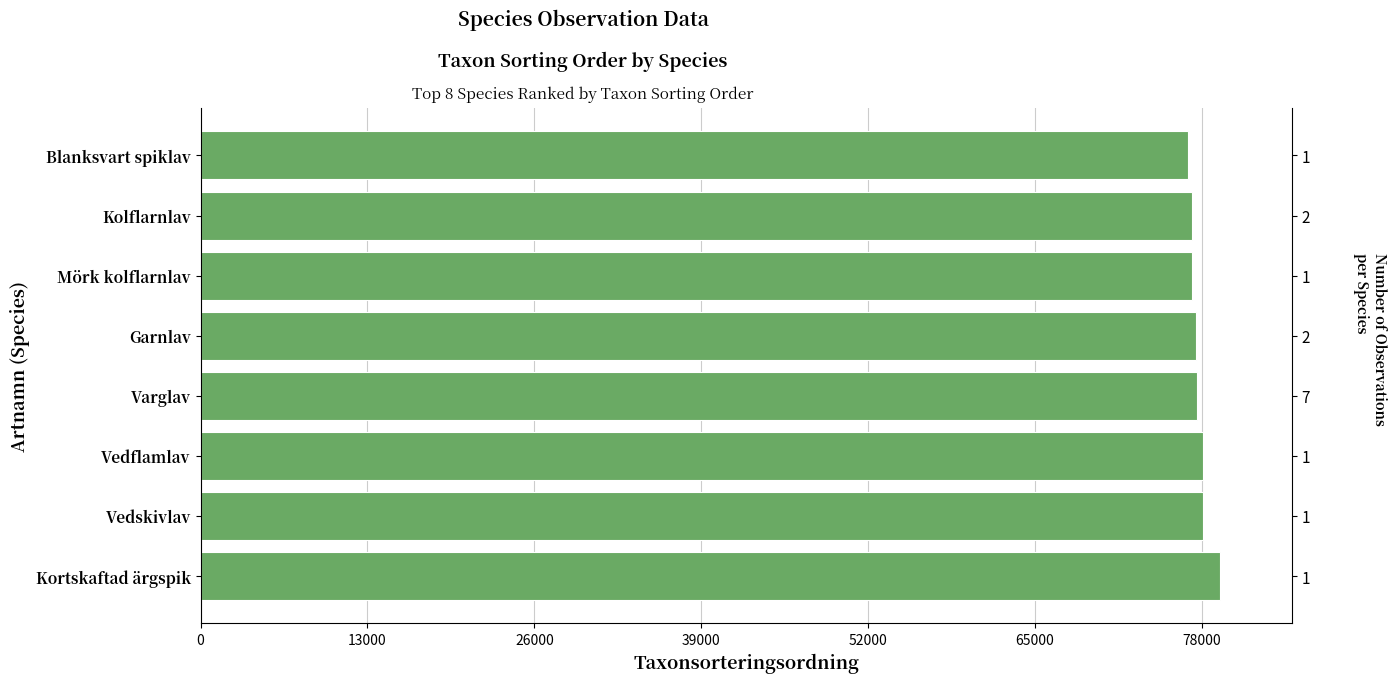

The value at Mörk kolflarnlav is 77259. True or false?

True